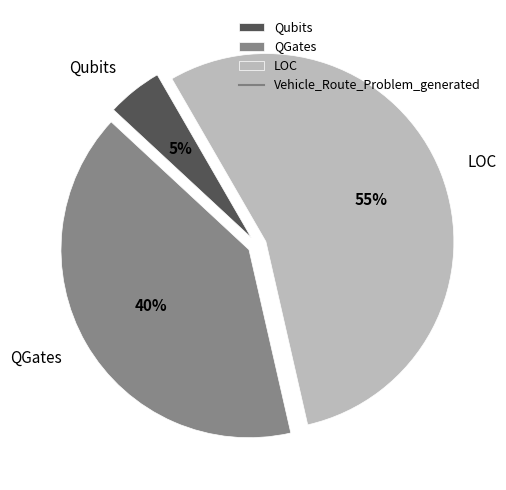

Do LOC and Qubits together represent more than half of the pie?

Yes